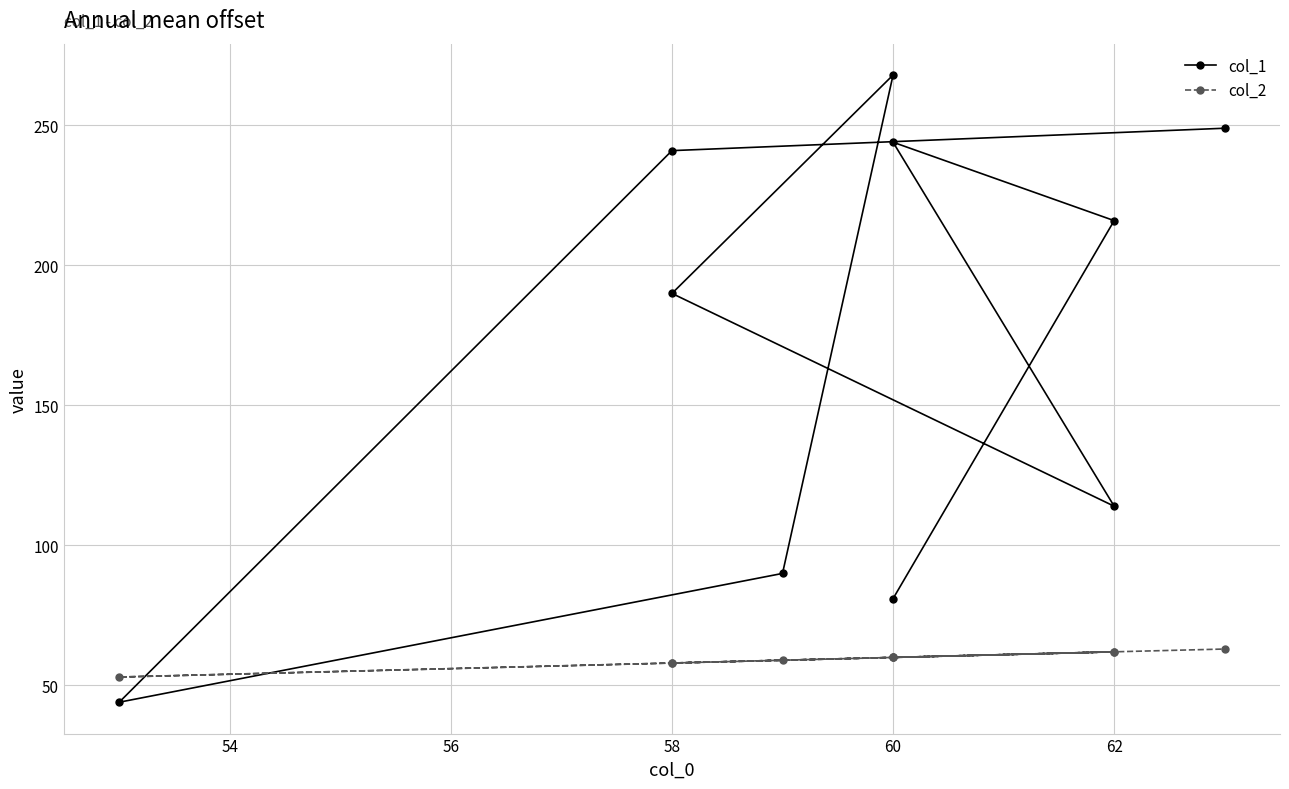

What is the greatest value displayed?

268